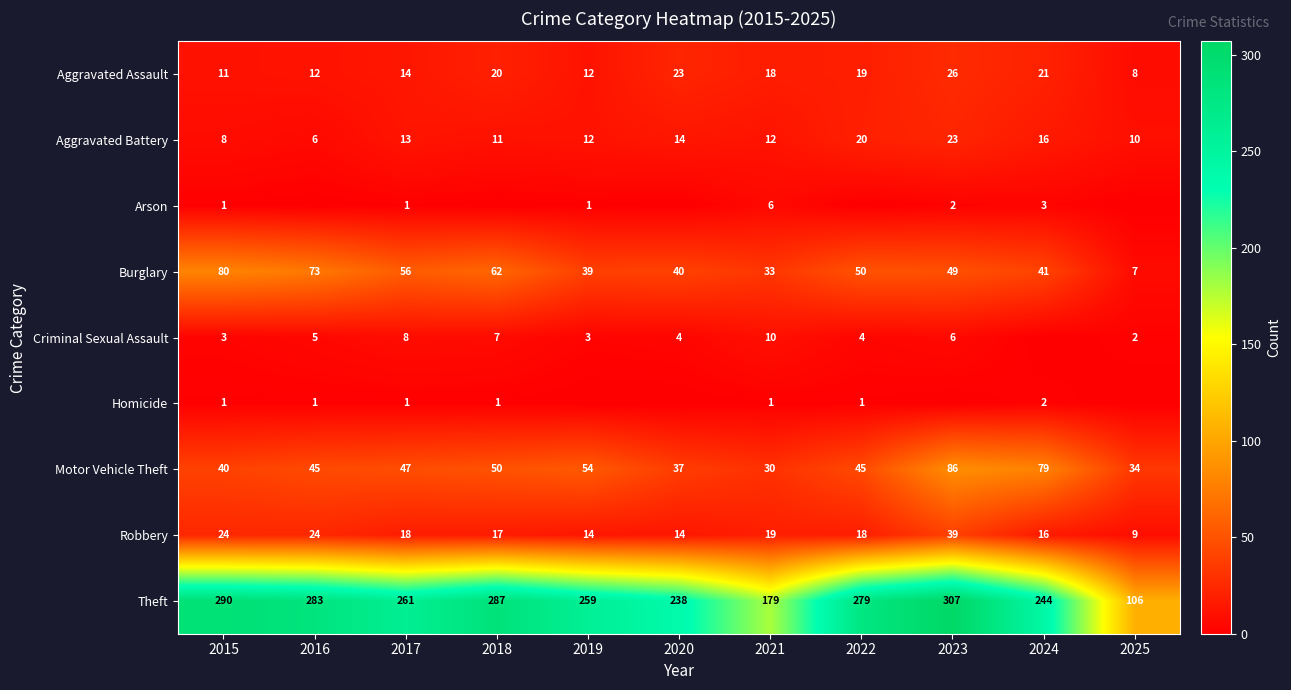

At which label is Burglary closest to 43?

2024